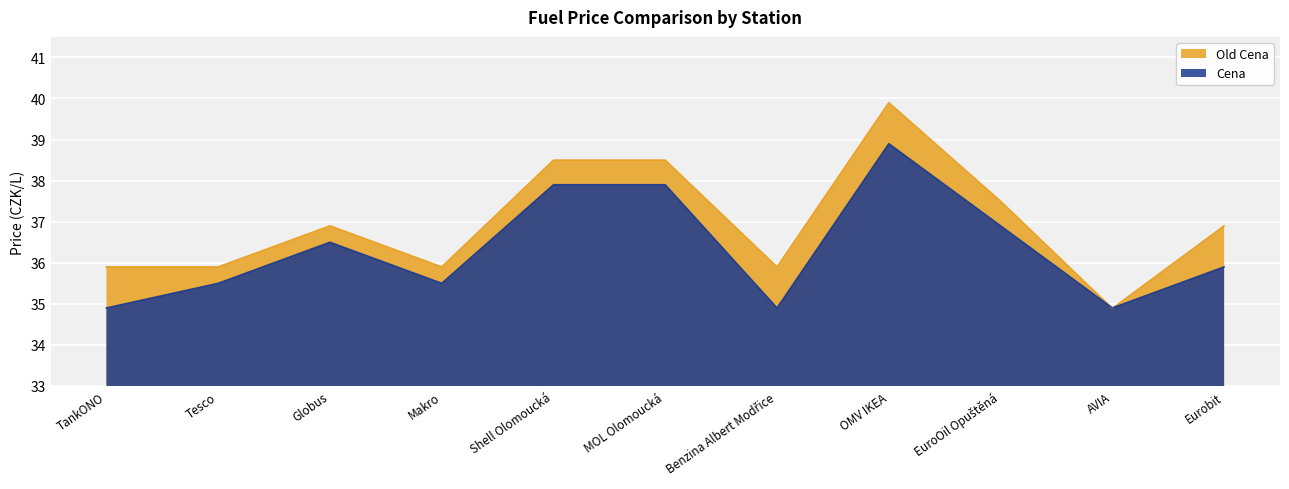

Reading left to right, transcribe all the data shown in this chart.

Cena: TankONO=34.9	Tesco=35.5	Globus=36.5	Makro=35.5	Shell Olomoucká=37.9	MOL Olomoucká=37.9	Benzina Albert Modřice=34.9	OMV IKEA=38.9	EuroOil Opuštěná=36.9	AVIA=34.9	Eurobit=35.9
Old Cena: TankONO=35.9	Tesco=35.9	Globus=36.9	Makro=35.9	Shell Olomoucká=38.5	MOL Olomoucká=38.5	Benzina Albert Modřice=35.9	OMV IKEA=39.9	EuroOil Opuštěná=37.5	AVIA=34.9	Eurobit=36.9